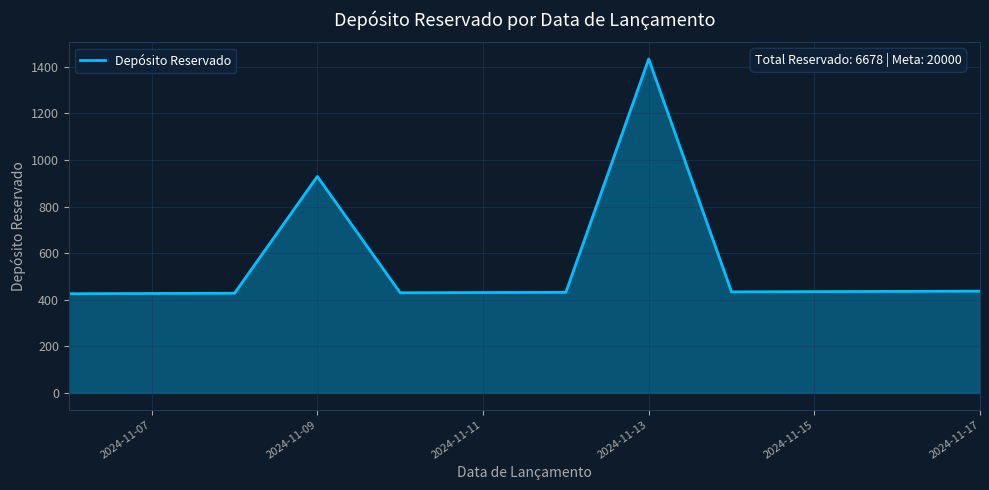

What is the difference between the maximum and minimum values?

1007